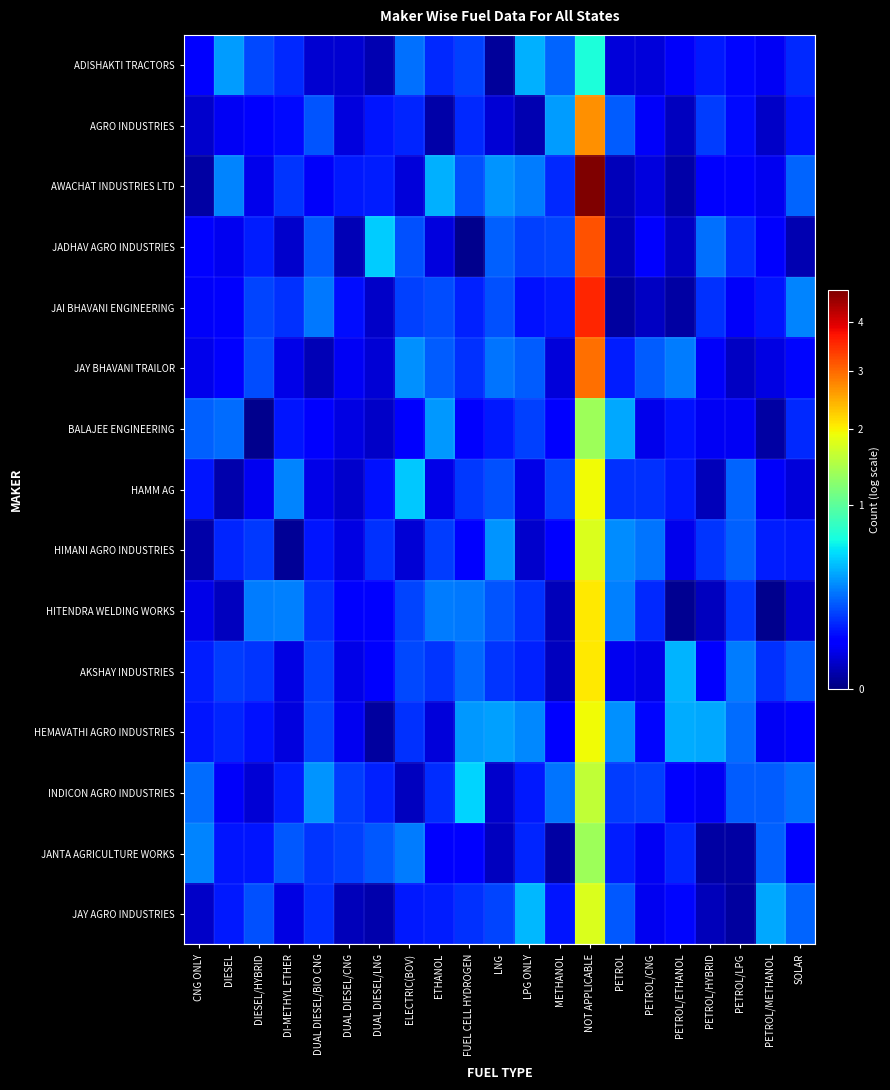

Which series changed the most between DI-METHYL ETHER and DUAL DIESEL/LNG?

JADHAV AGRO INDUSTRIES